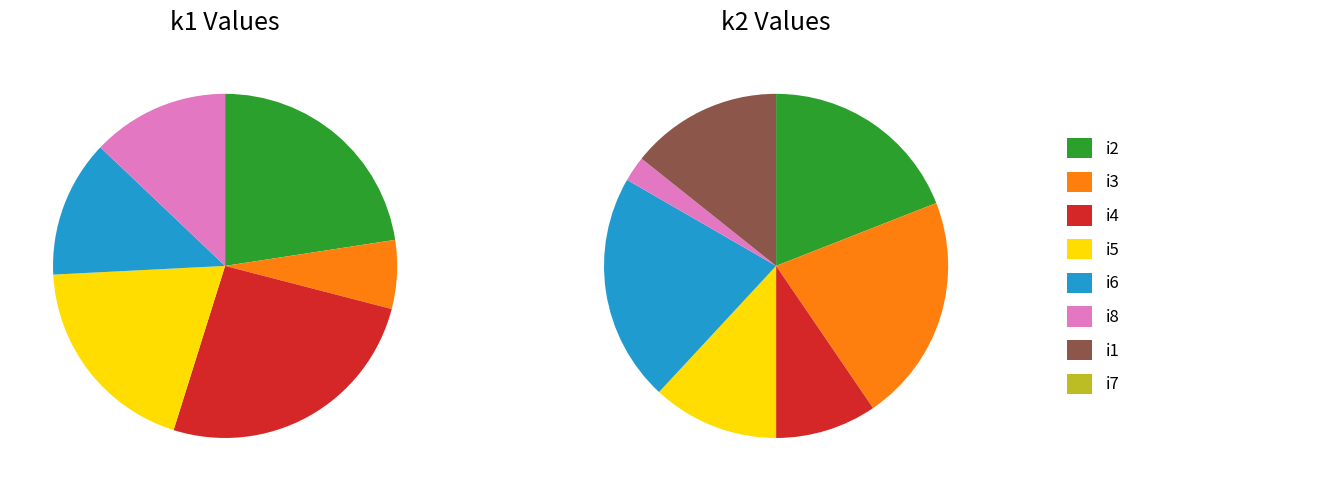

Combined, do i24 and i6 account for over 50%?

No